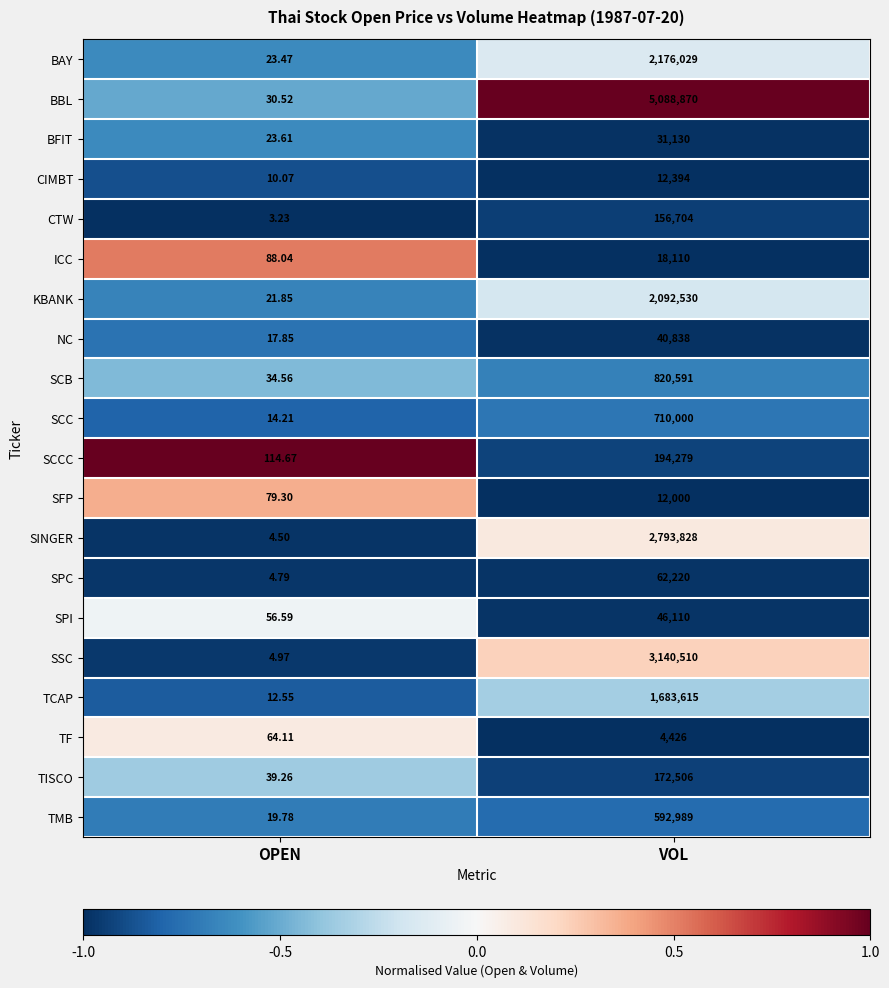

Which series has the largest total across all categories?

BBL